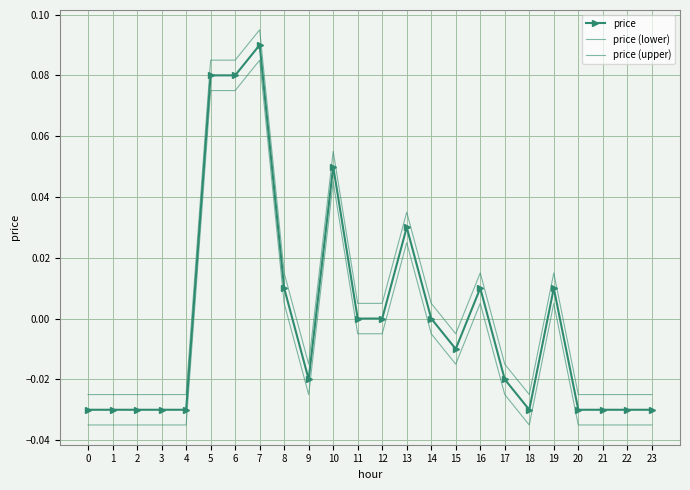

Which series changed the most between 13 and 23?

price